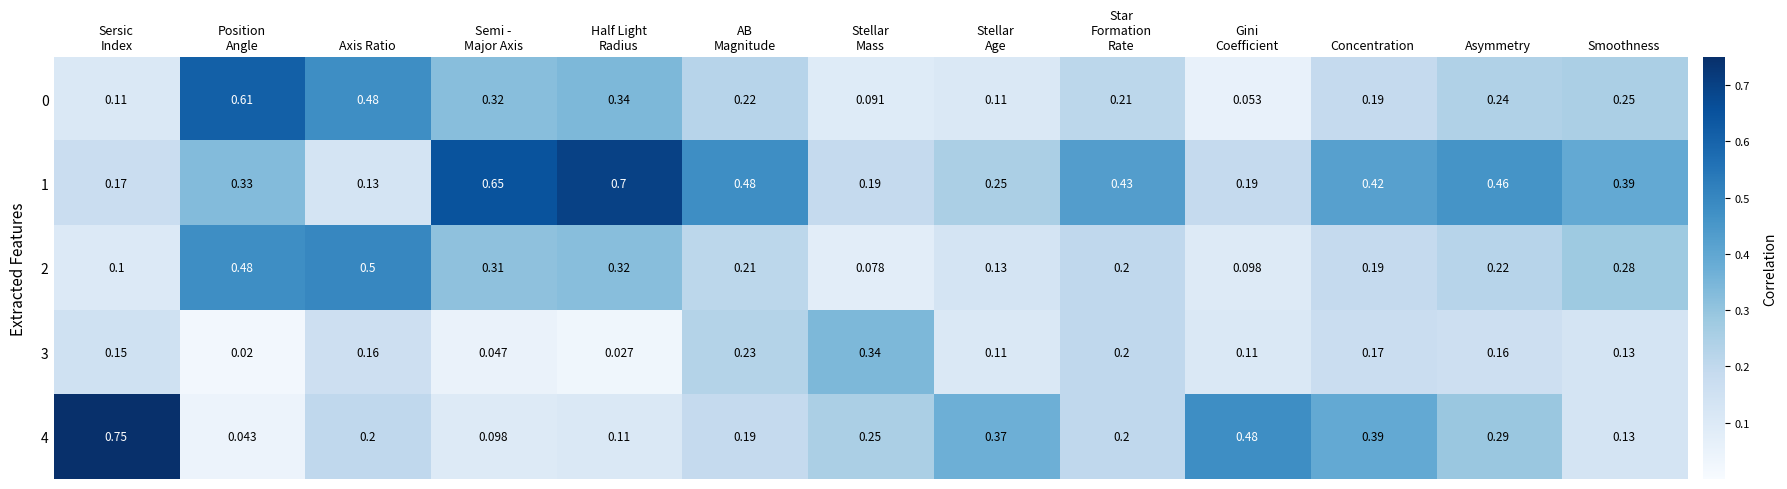

Count the number of data series in this chart.

5